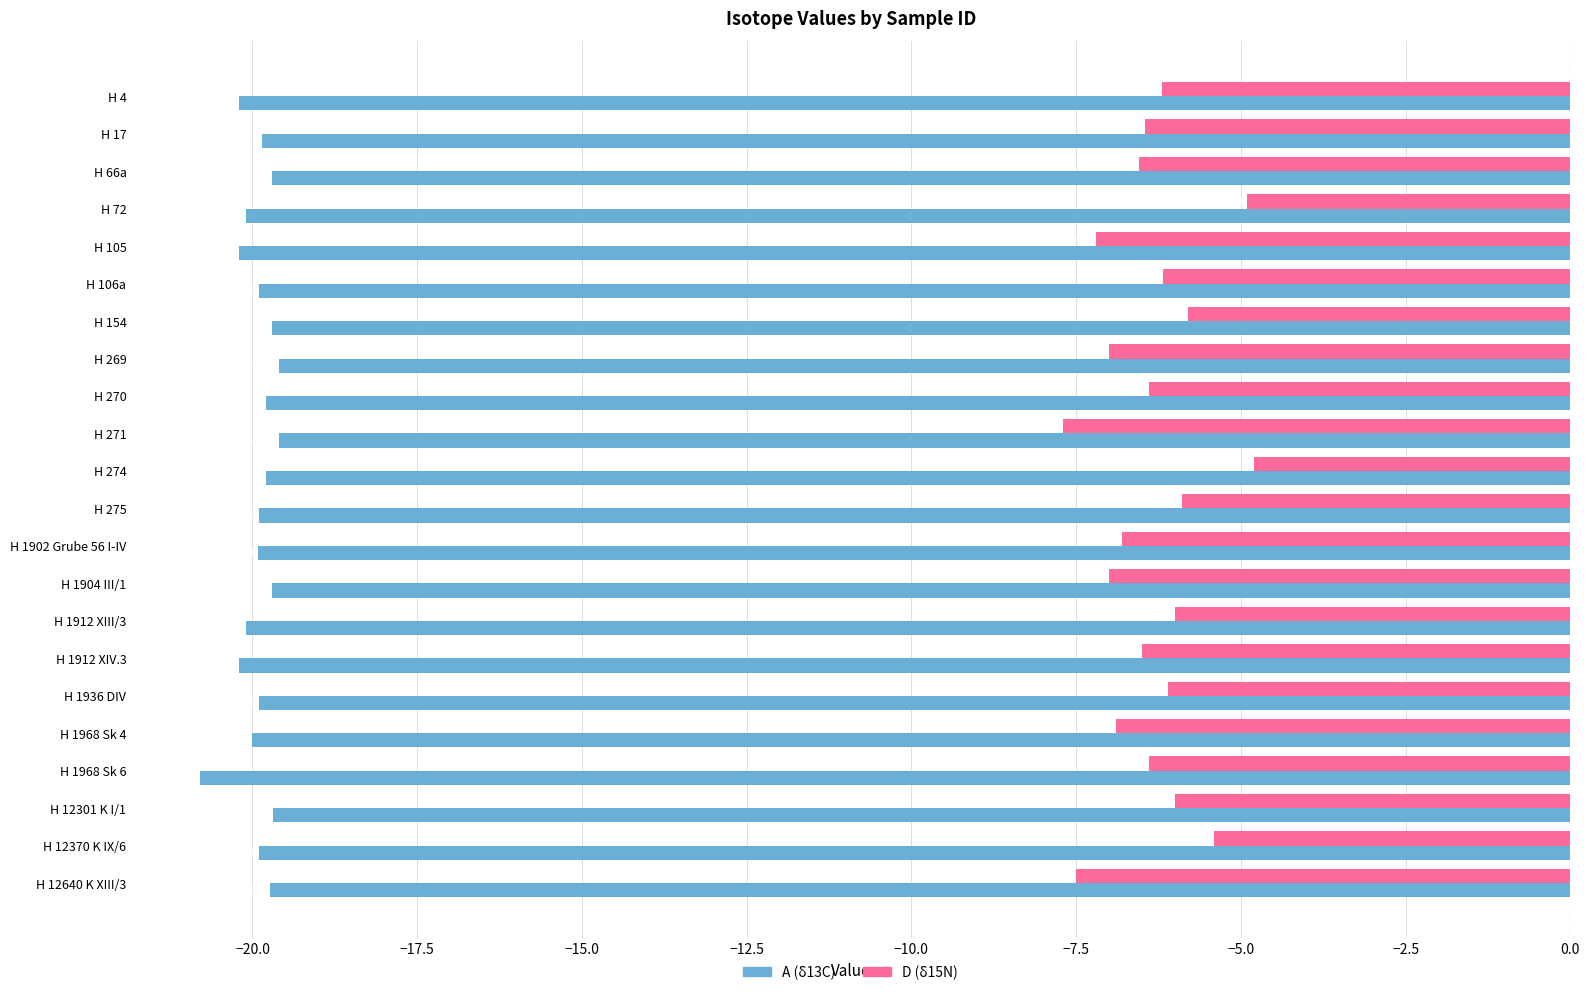

What is the approximate value of A (δ13C) at H 275?

-19.9